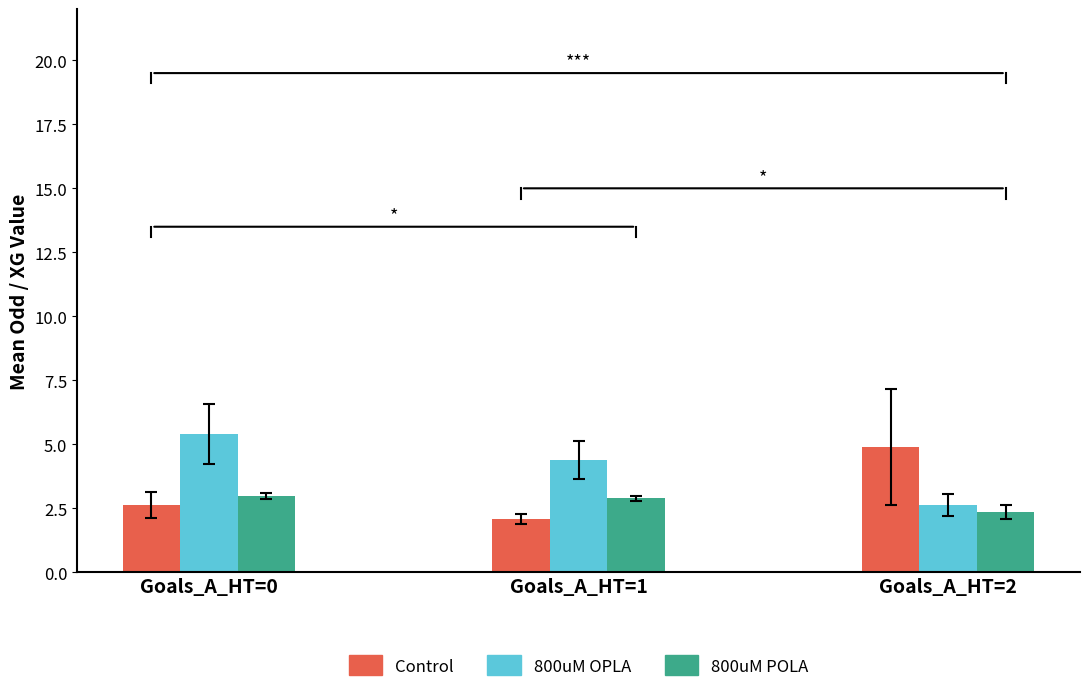

List the series in order of their peak value, highest first.

800uM OPLA, Control, 800uM POLA